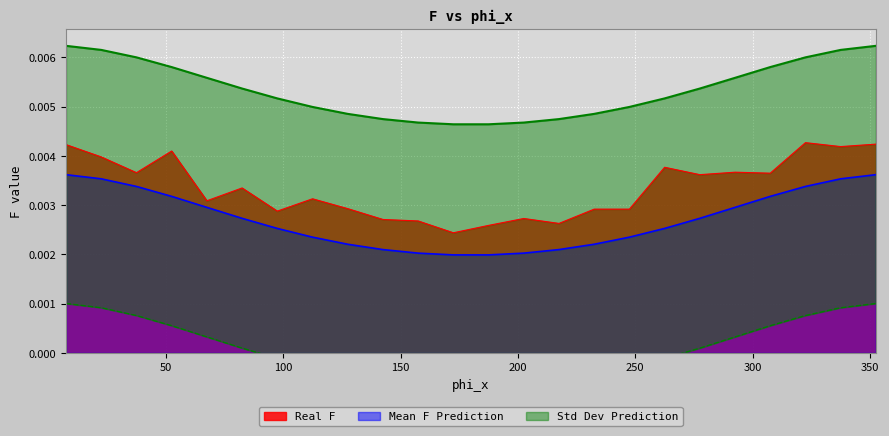

True or false: Std Dev Prediction and Real F intersect in this chart.

False